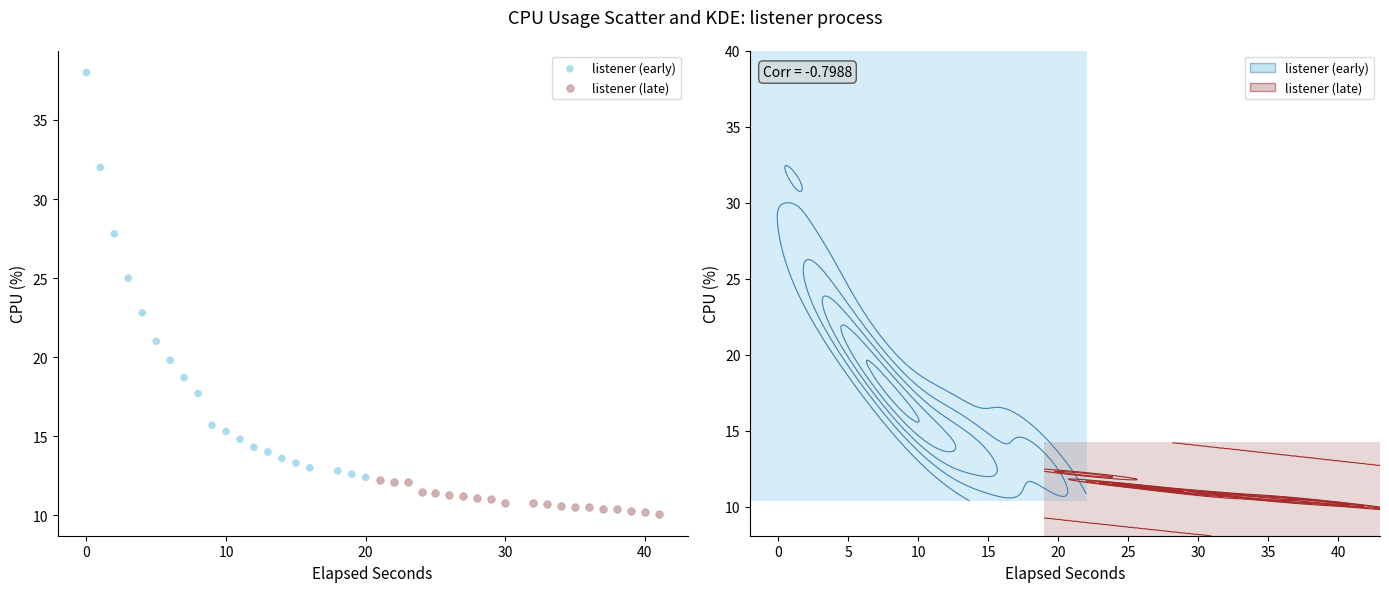

Which series has the largest Y range (max minus min)?

listener (early)